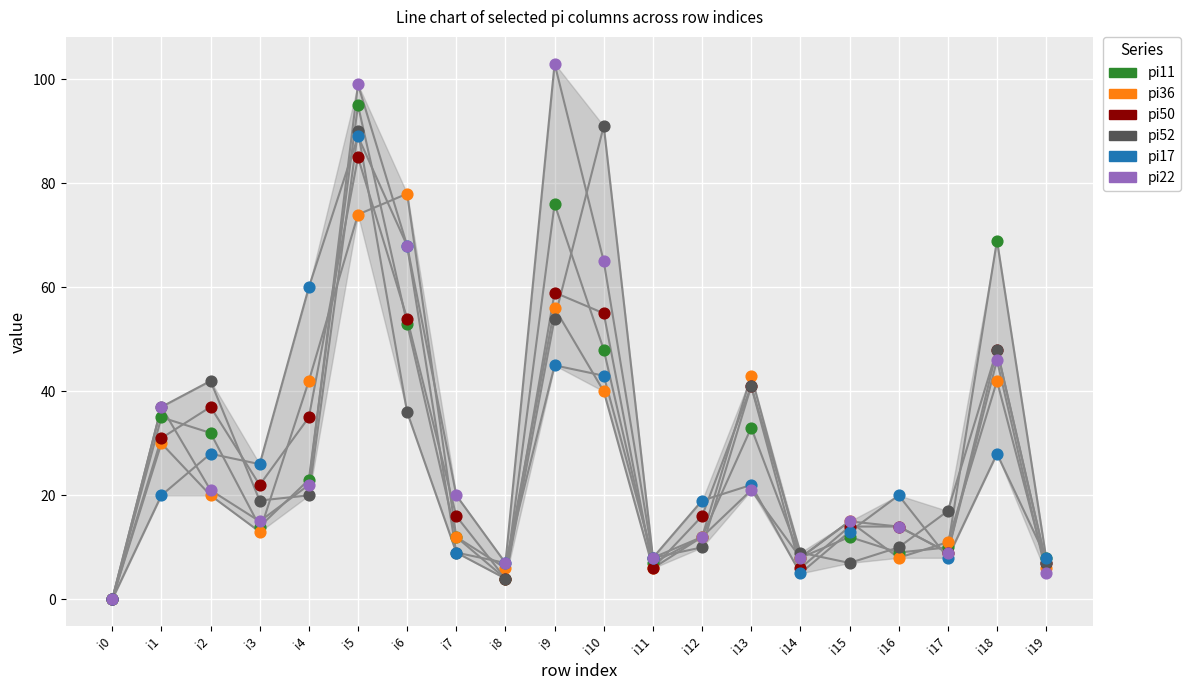

What are all the series names shown in the legend?

pi11, pi36, pi50, pi52, pi17, pi22